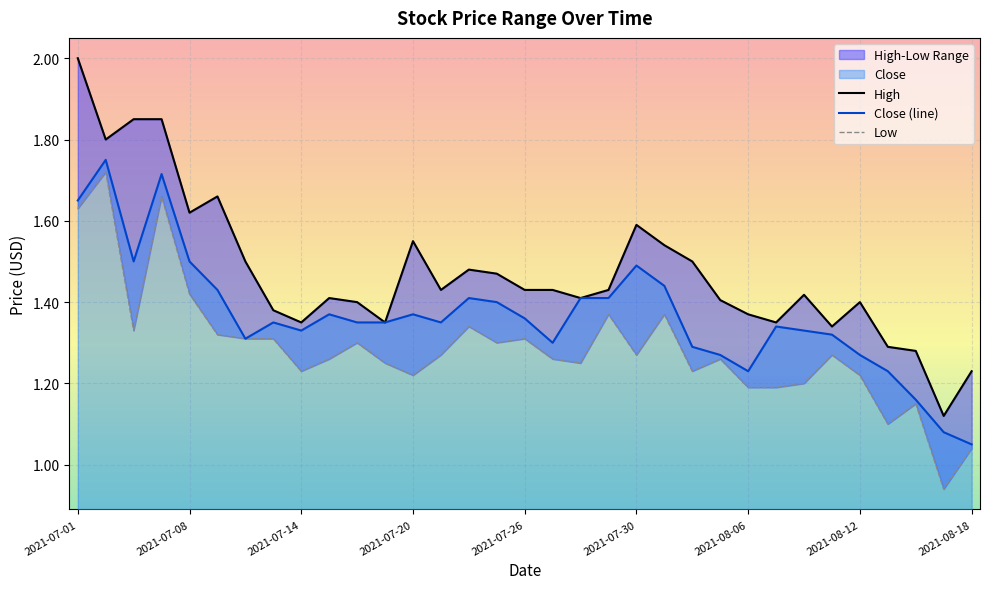

Rank the series at 2021-07-30 from highest to lowest value.

High, Close, Low